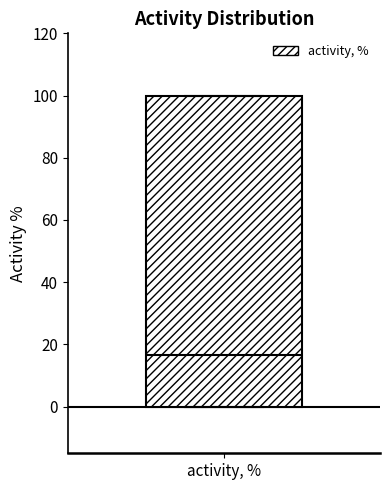

Read this box plot against the y-axis: the position of the median line, the range covered by the box, and the ends of both whiskers. The values are not printed on the chart, so give them approximately, as read against the axis.

median 16, box 0 to 100, whiskers 0 to 100